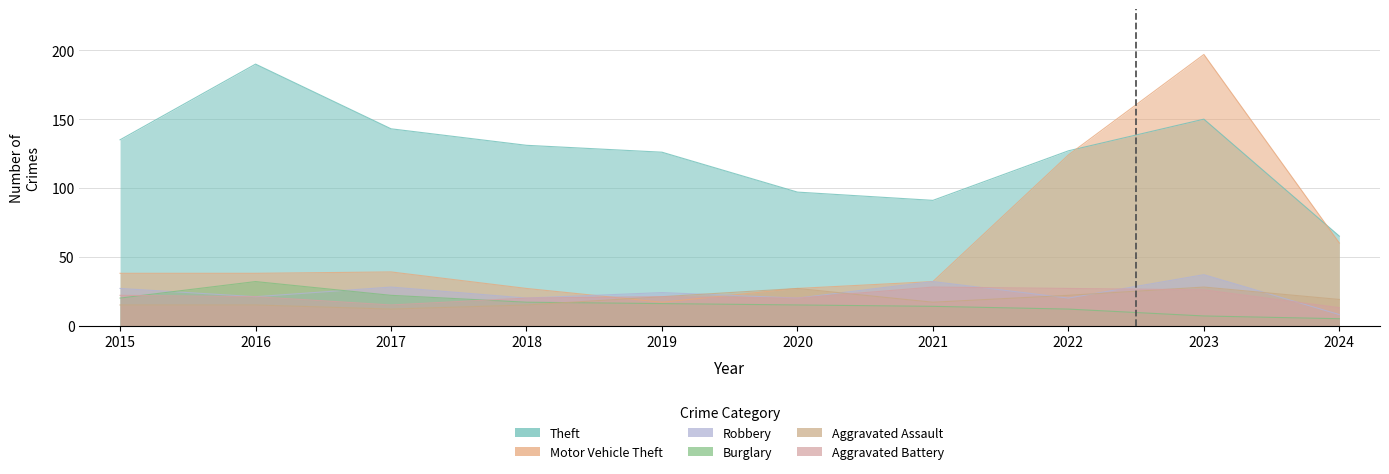

What is the minimum value for Robbery?

8